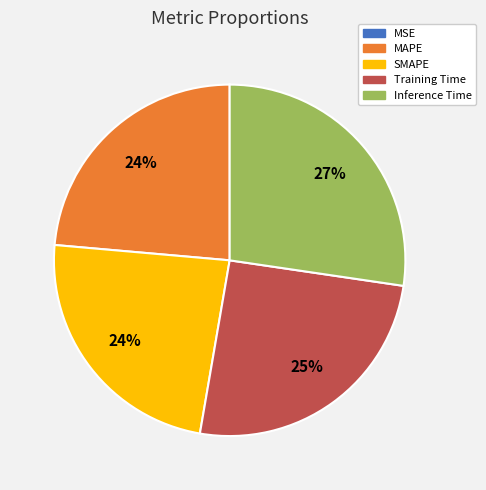

Combined, do Inference Time and Training Time account for over 50%?

Yes